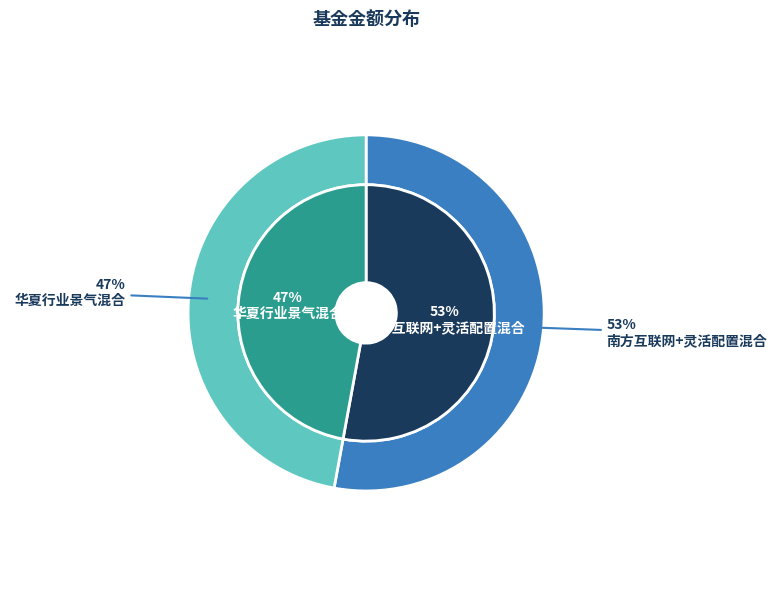

Is the sum of 南方互联网+灵活配置混合 and 华夏行业景气混合 greater than half?

Yes